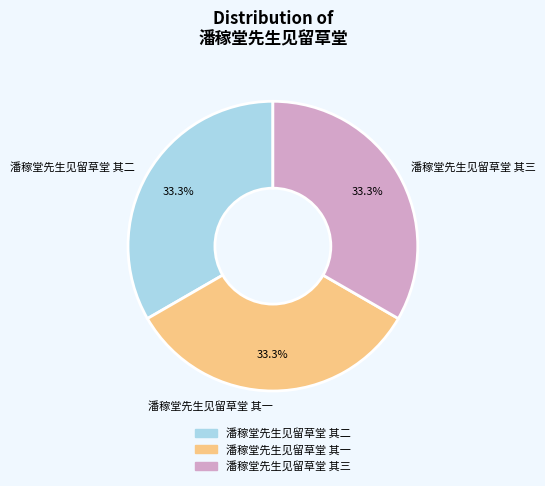

Does 潘稼堂先生见留草堂 其三 represent more than half of the total?

No